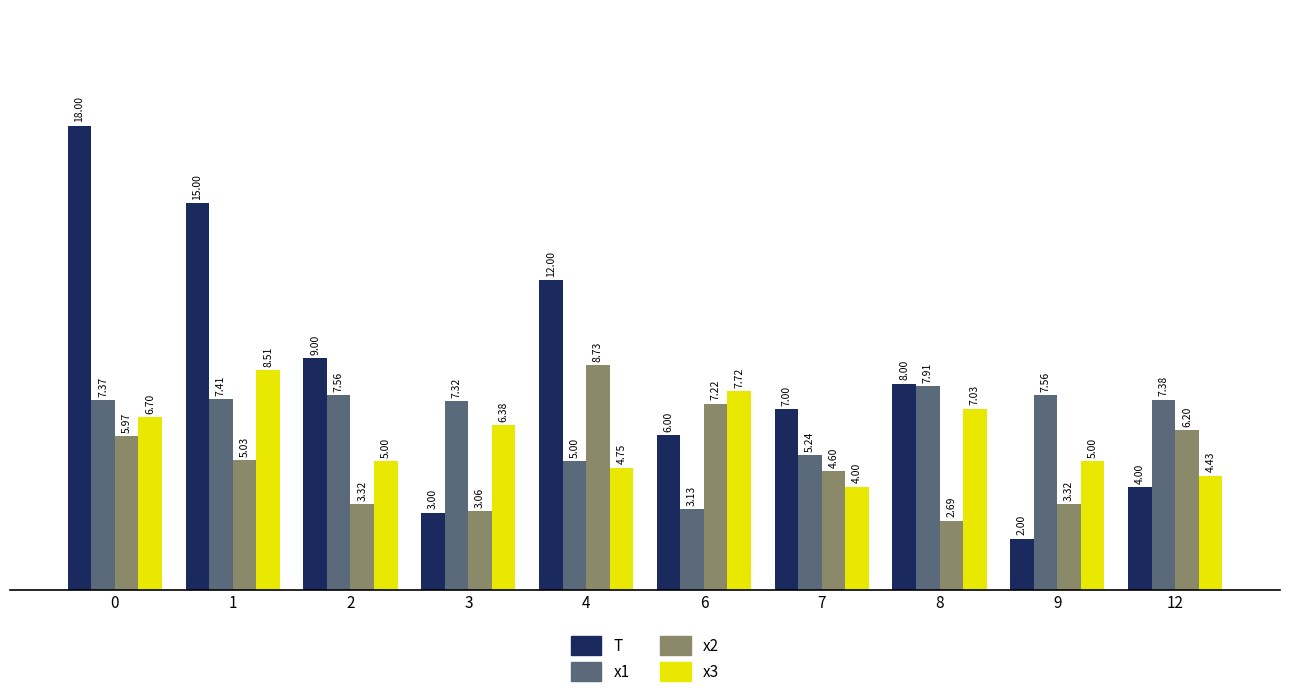

Rank the series at 2 from lowest to highest value.

x2, x3, x1, T